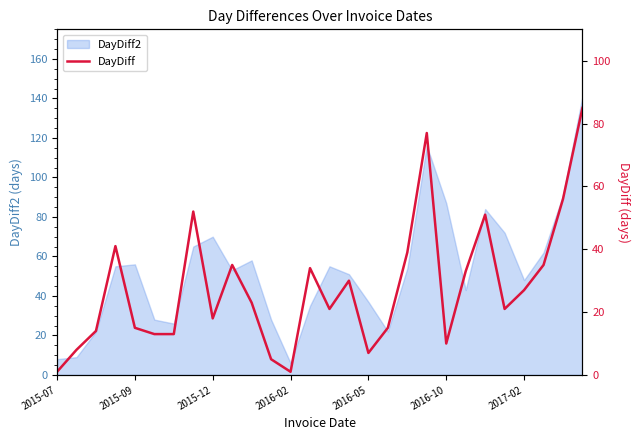

How many lines are shown in the chart?

1